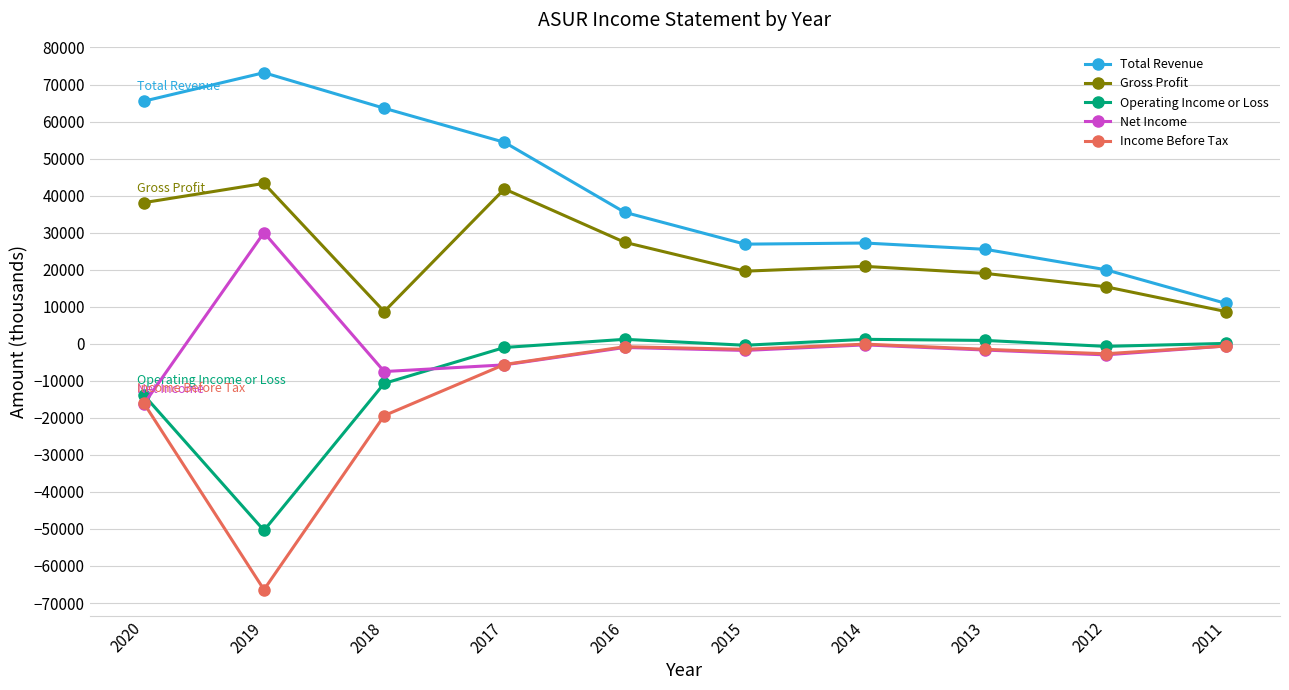

At which label does Gross Profit reach its peak?

2019